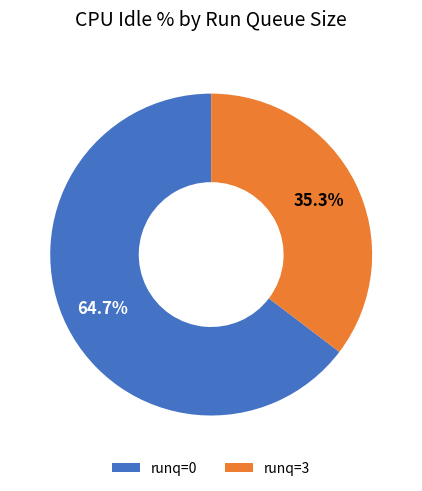

Combined, what portion of the pie is runq=3 and runq=0?

100.0%